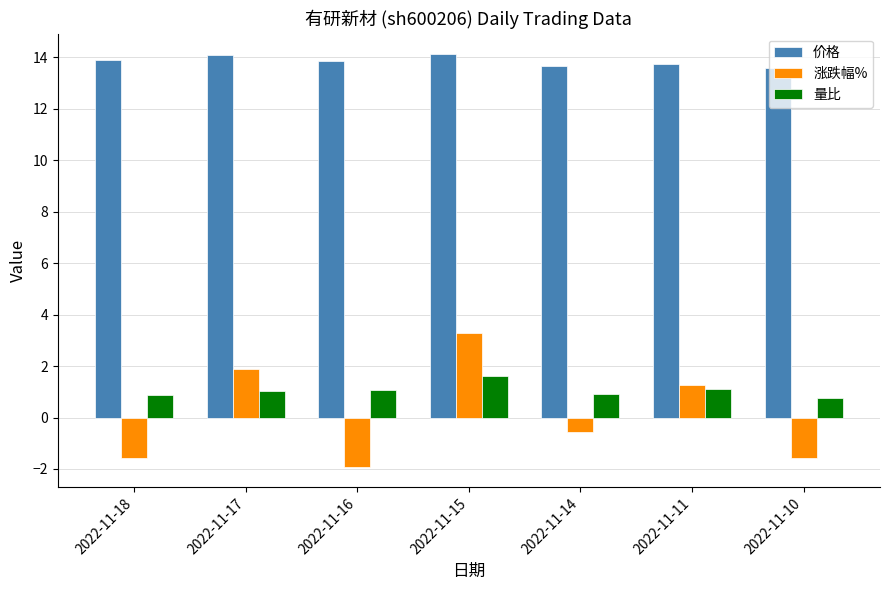

How many 价格 values are between 13 and 14?

5